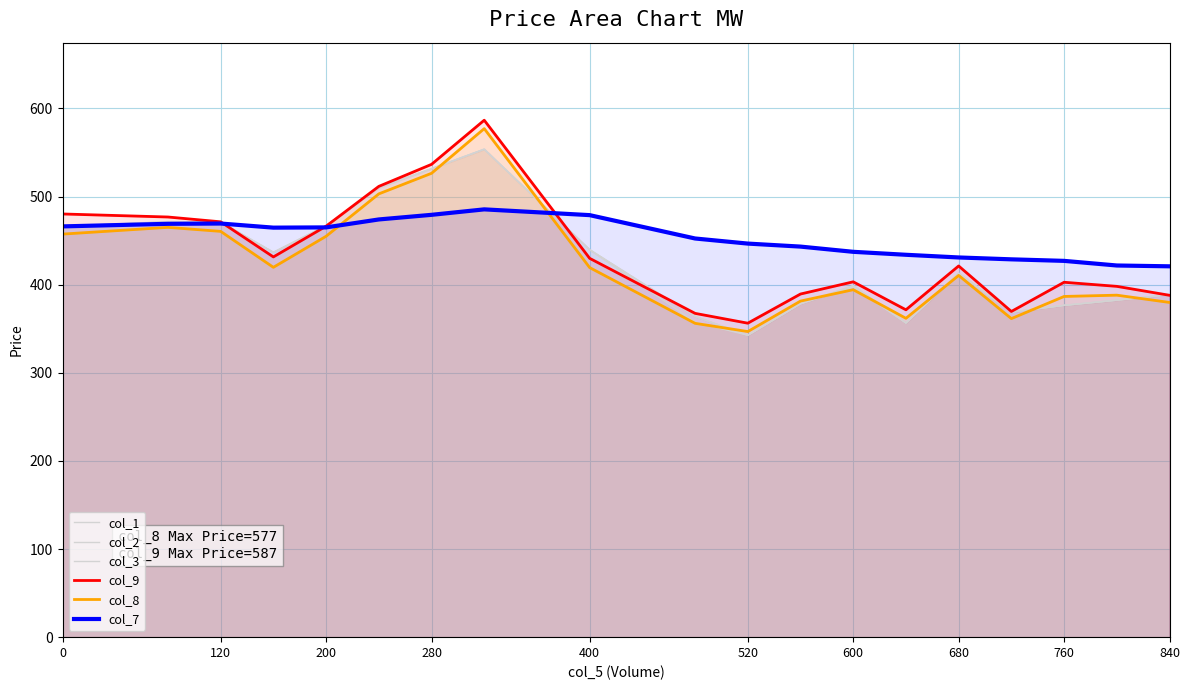

Which category has the lowest value in the col_3 series?

520